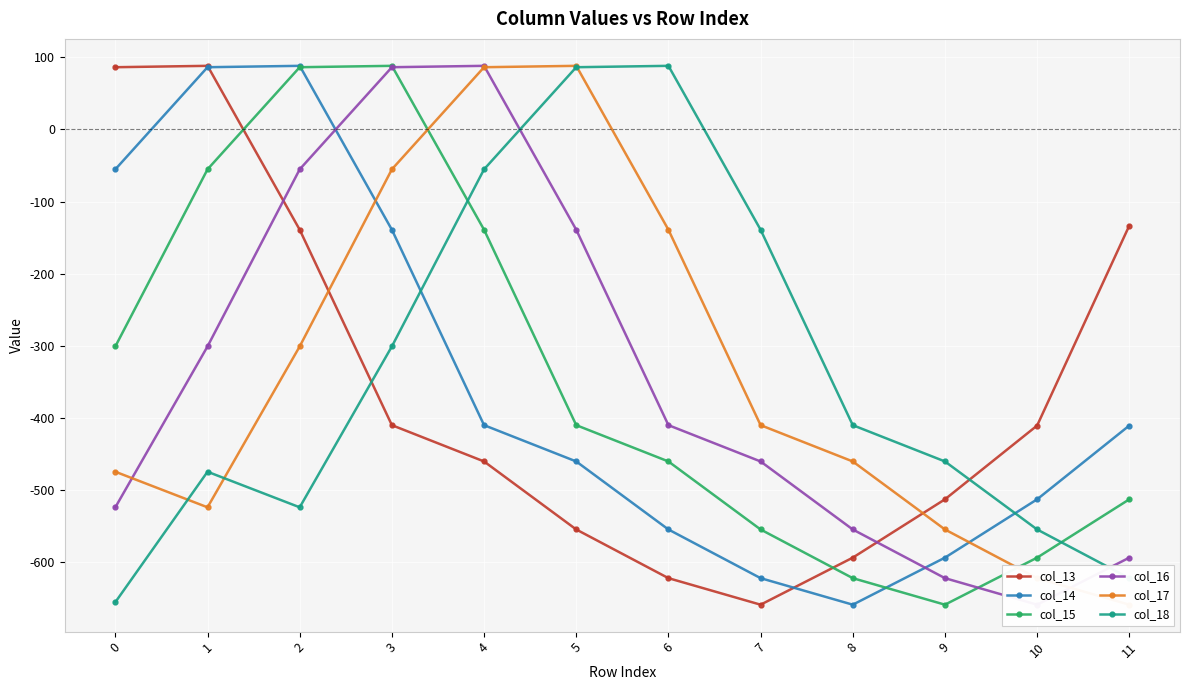

The col_16 series shows -554.6 at 8. True or false?

True